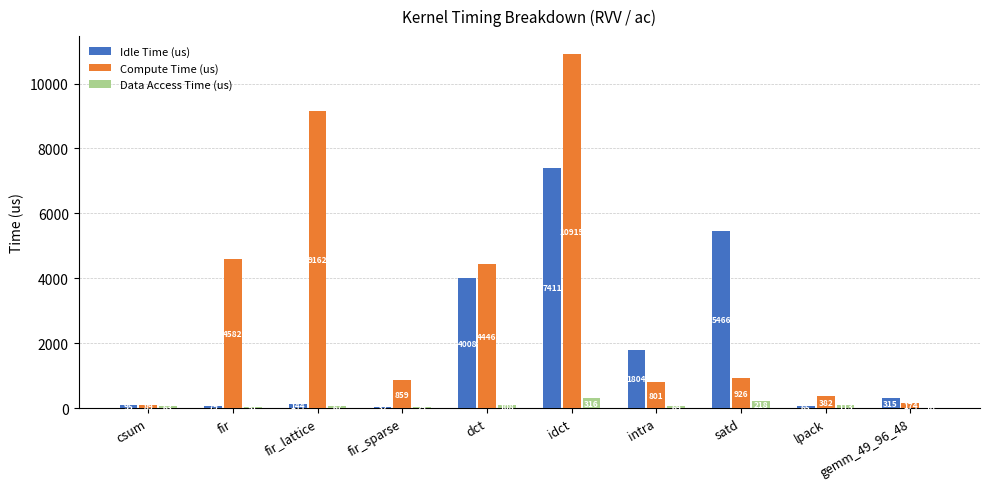

Count the number of data series in this chart.

3